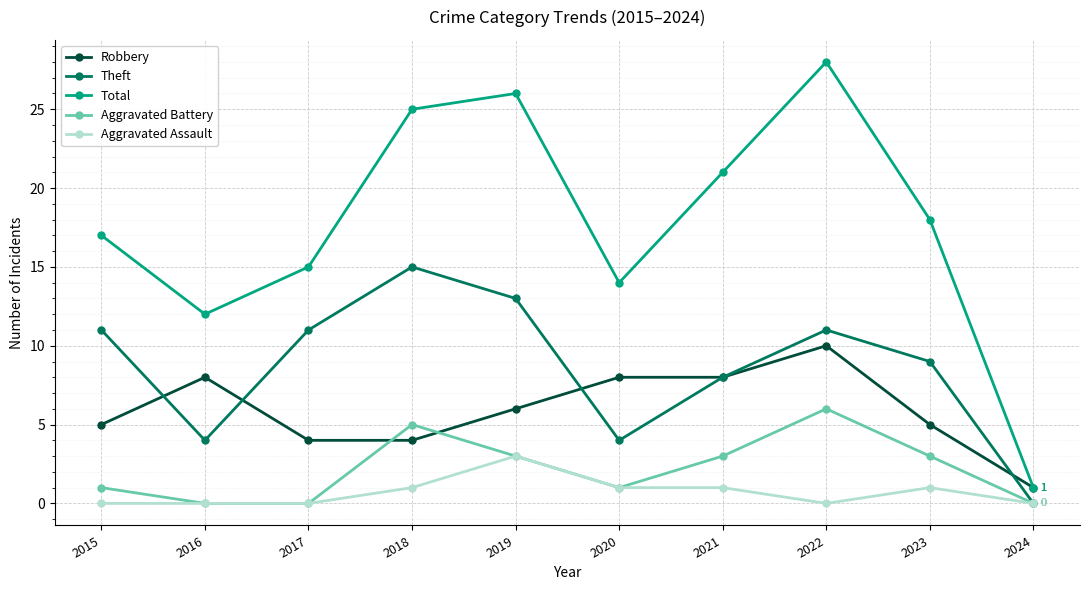

List the labels in order of Total value, largest first.

2022, 2019, 2018, 2021, 2023, 2015, 2017, 2020, 2016, 2024